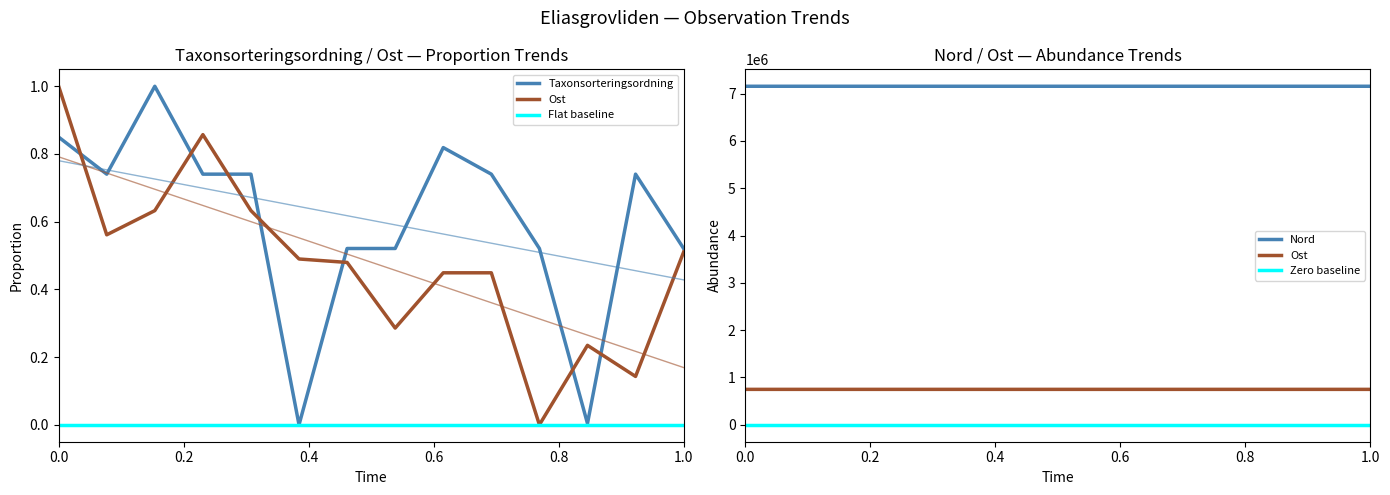

How many distinct data groups are displayed?

5